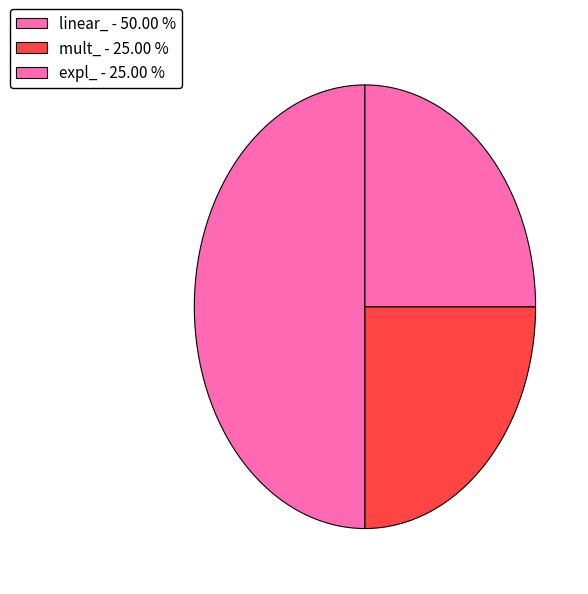

What is the largest slice in the pie chart?

linear_